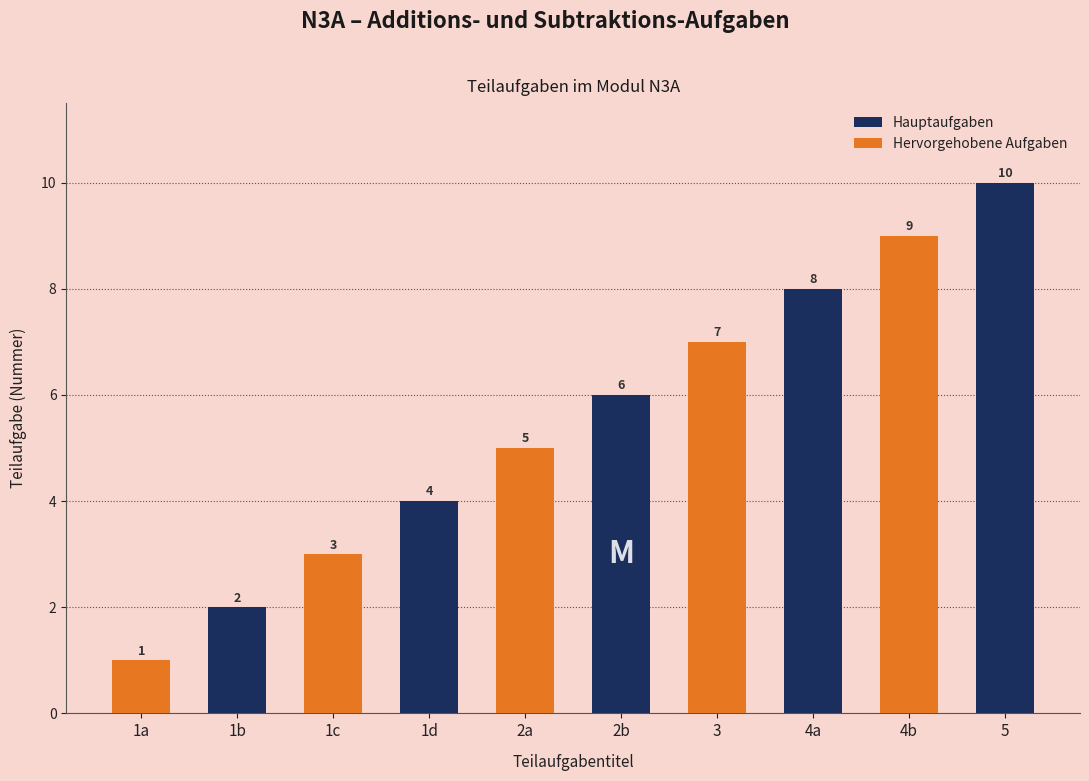

Which category has the lowest value in the Hauptaufgaben series?

1a